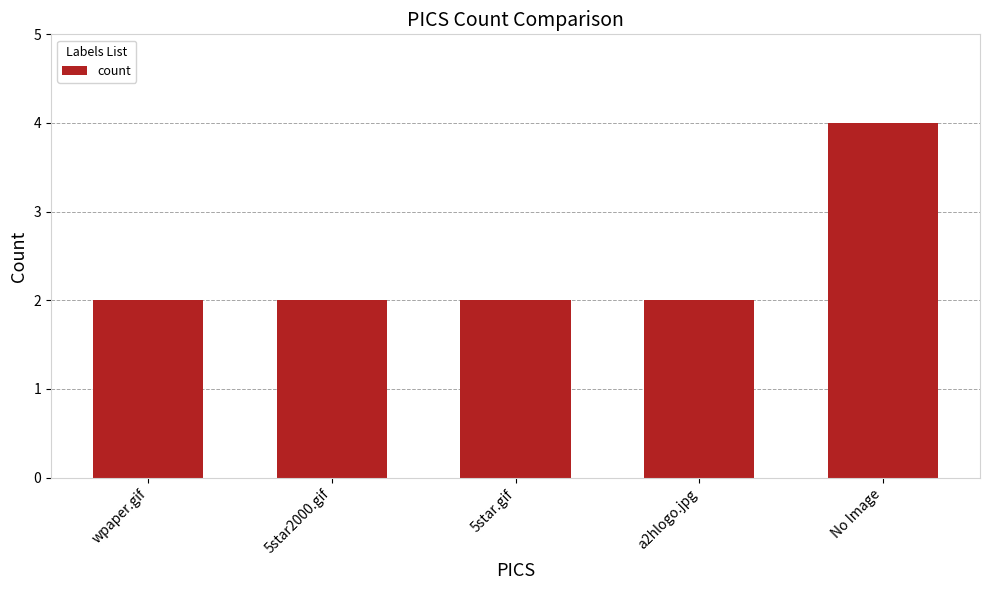

Reading left to right, list all the values displayed in this chart.

wpaper.gif=2	5star2000.gif=2	5star.gif=2	a2hlogo.jpg=2	No Image=4